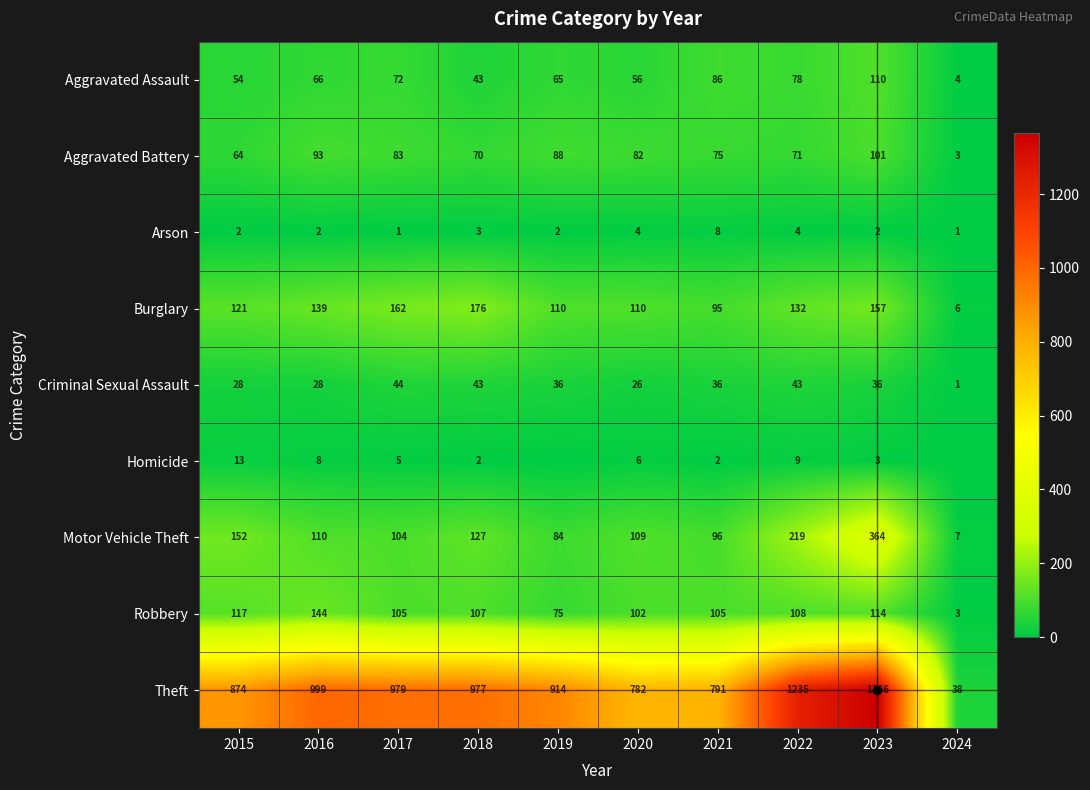

What is the total value across all series at 2020?

1277